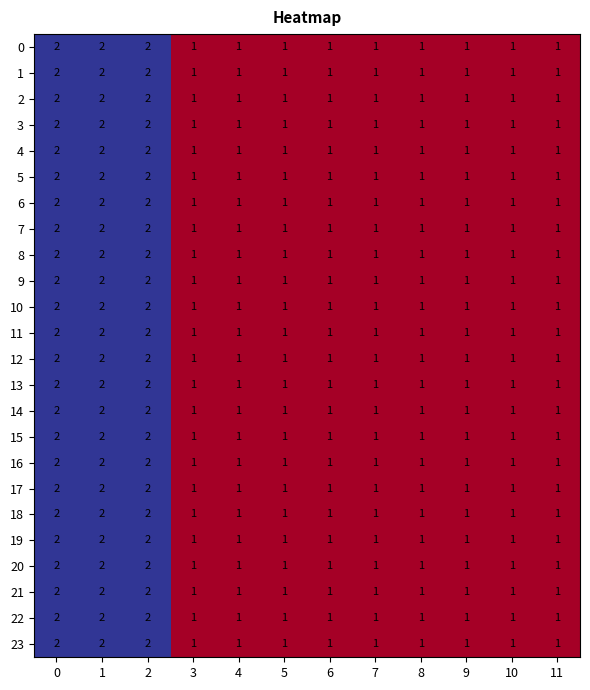

How many 21 values are between 1 and 2?

12